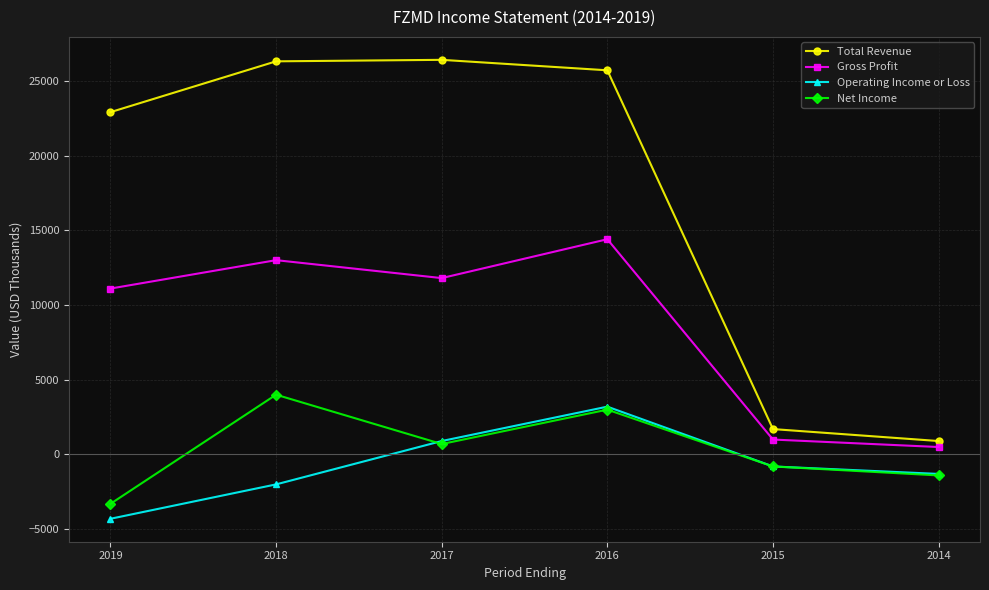

What is the difference between the maximum and minimum values in the Operating Income or Loss series?

7500